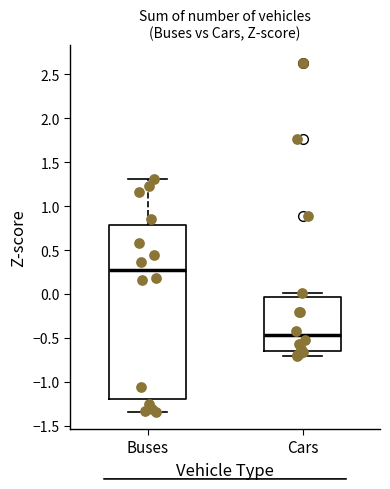

Where does the upper whisker of the box for Cars end on the y-axis? The values are not printed on the chart, so give them approximately, as read against the axis.

0.00